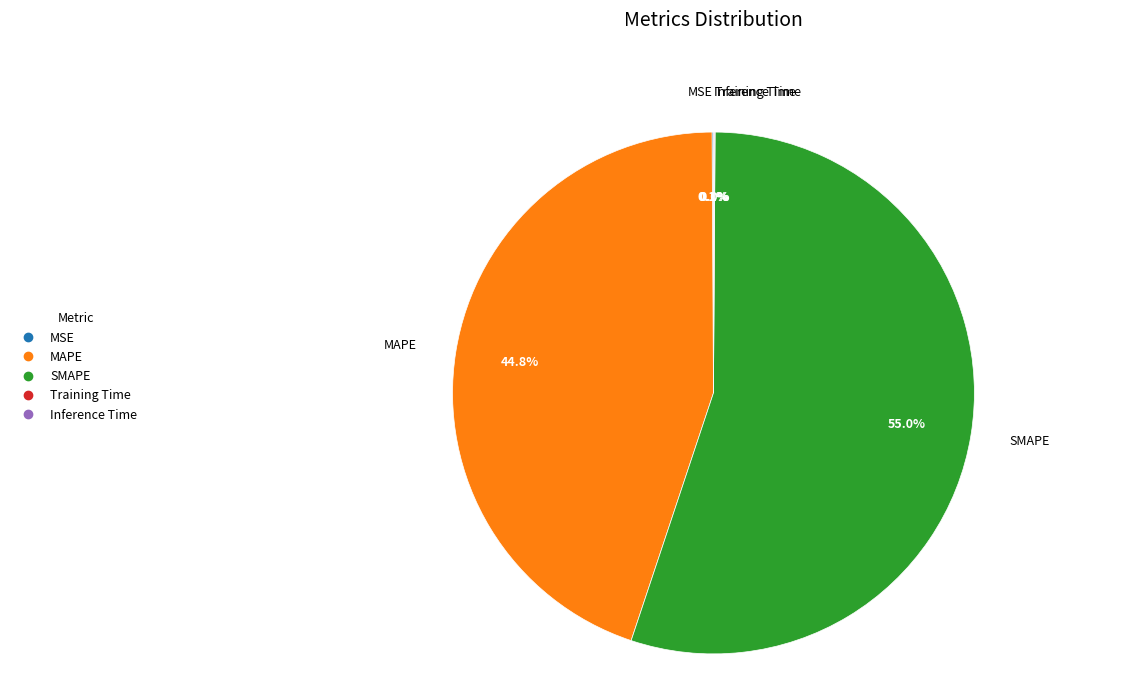

To the nearest percent, what is the average slice percentage?

20%